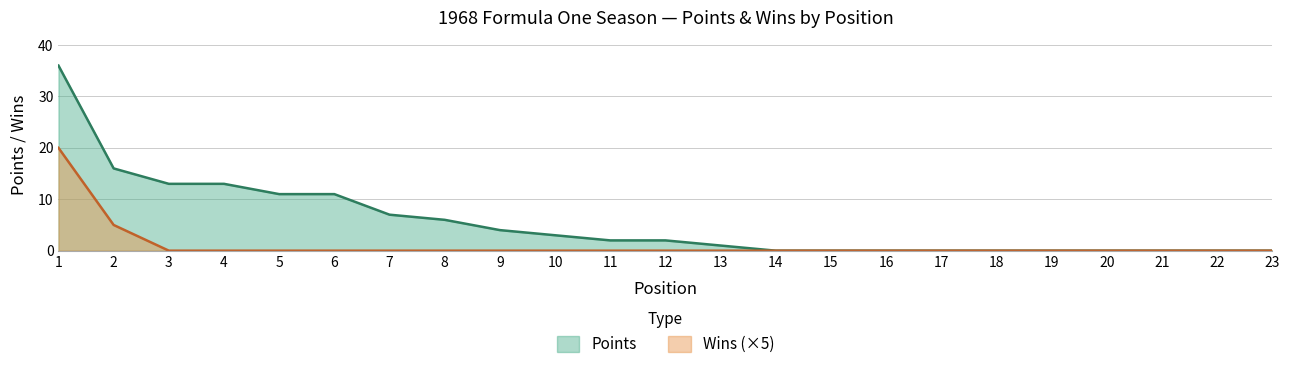

The value of Wins at 8 is 0. True or false?

True